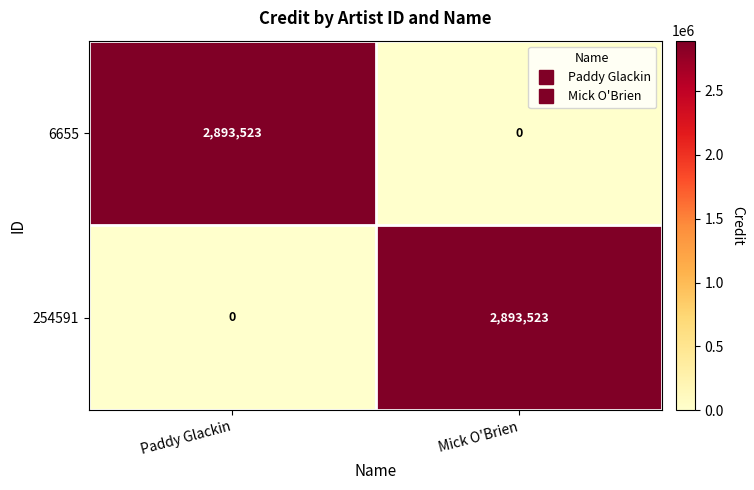

What is the sum of the 254591 values at Mick O'Brien and Paddy Glackin?

2893523